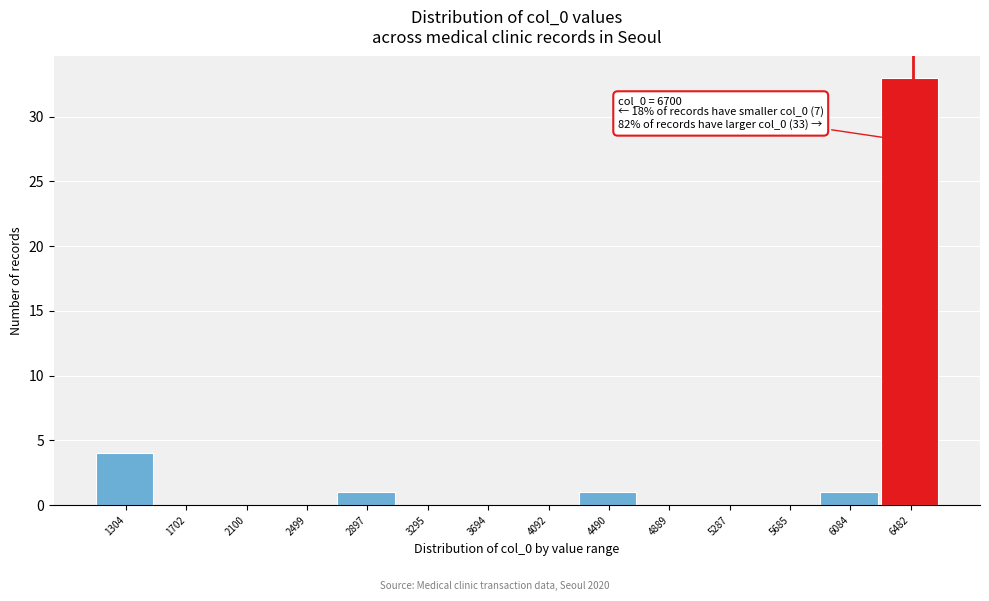

Reading left to right, list all the values displayed in this chart.

1304=4	1702=0	2100=0	2499=0	2897=1	3295=0	3694=0	4092=0	4490=1	4889=0	5287=0	5685=0	6084=1	6482=33